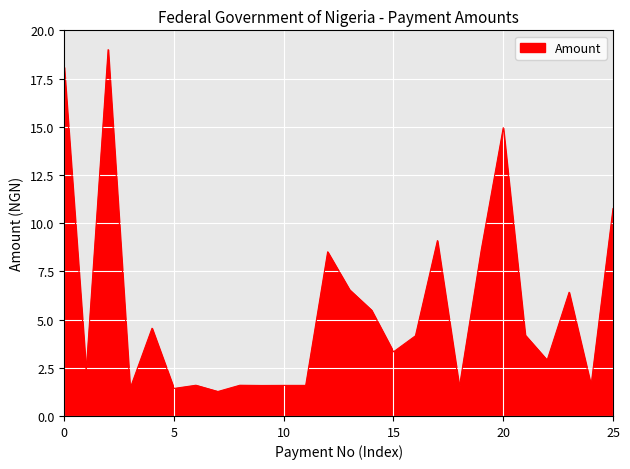

What is the greatest value displayed?

19.0